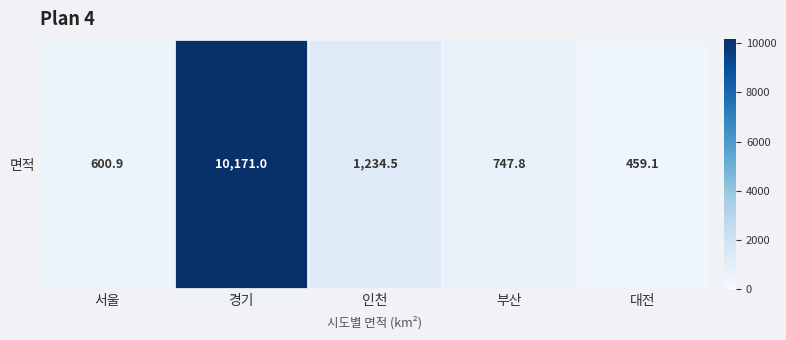

The value at 부산 is 447.2. True or false?

False